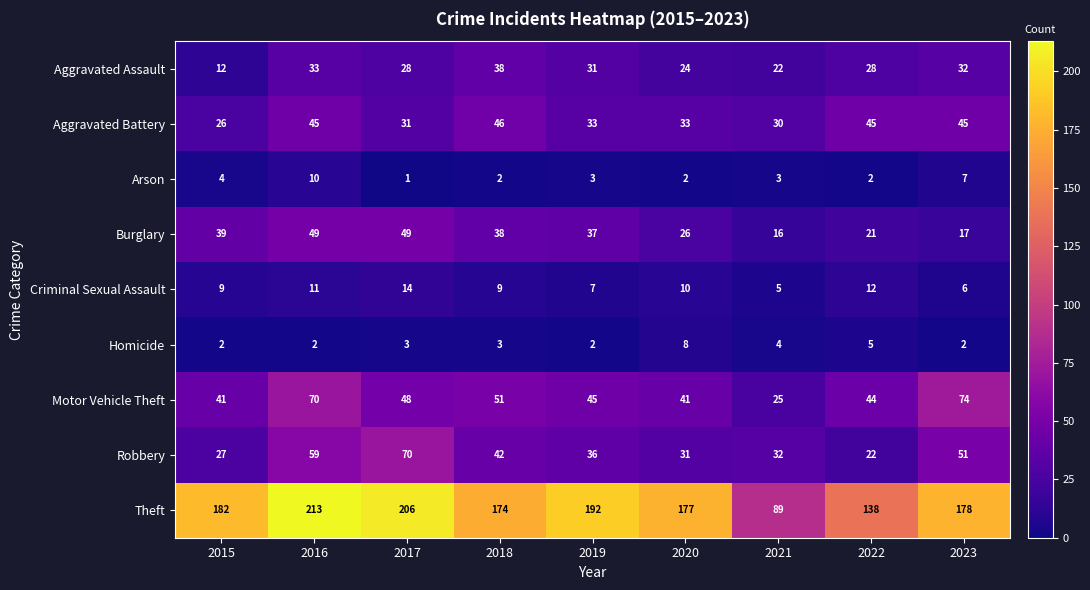

How many data points in Theft are less than 178?

4